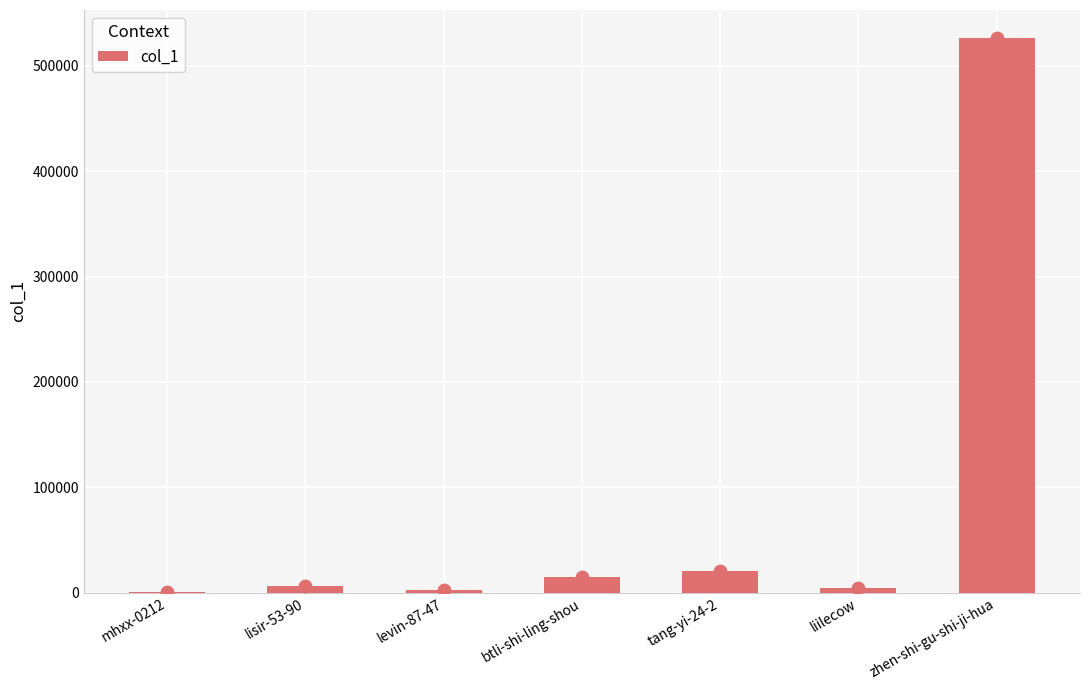

What is the change in value from levin-87-47 to zhen-shi-gu-shi-ji-hua?

+524147